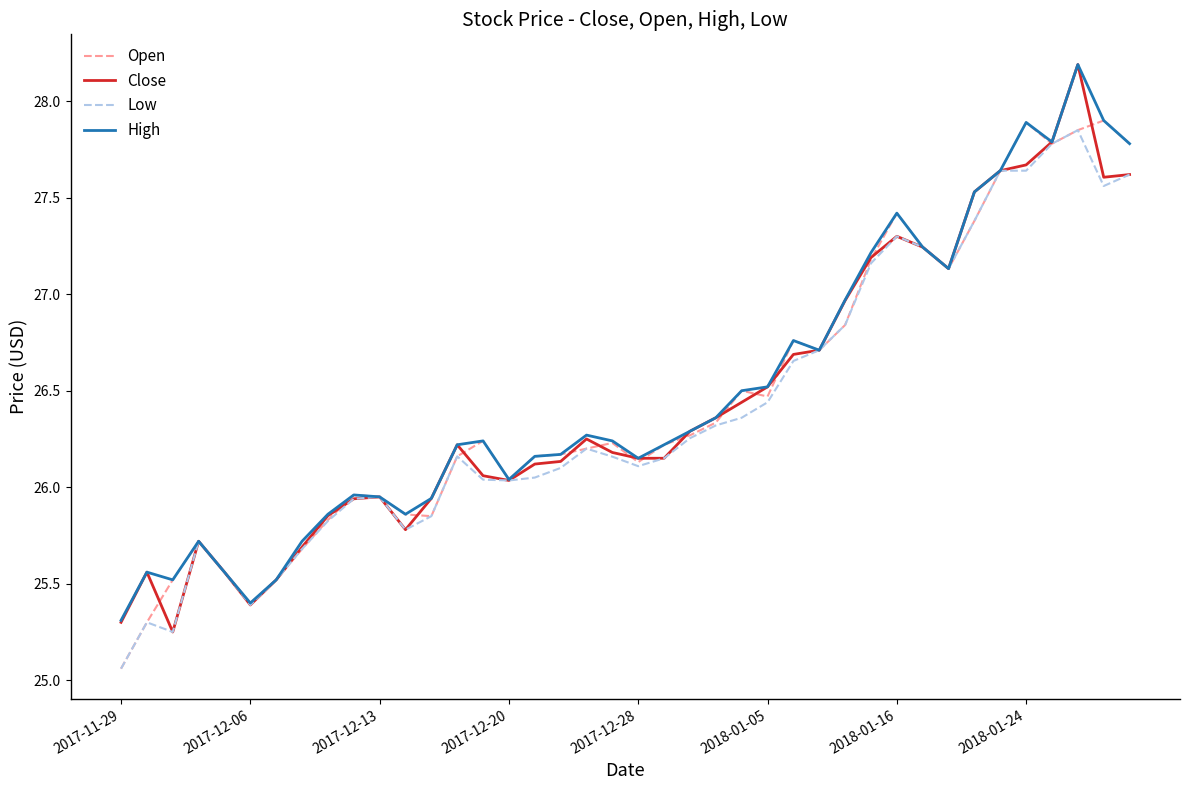

What is the maximum value shown in the chart?

28.2